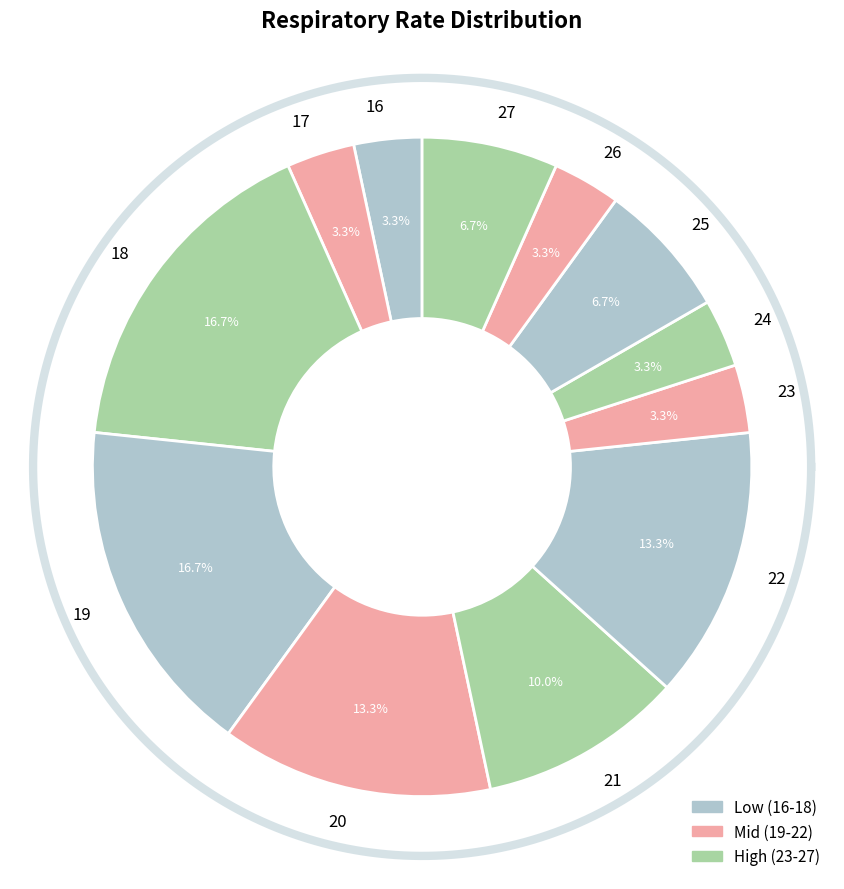

Is it true that 16 is 1% of the pie?

False